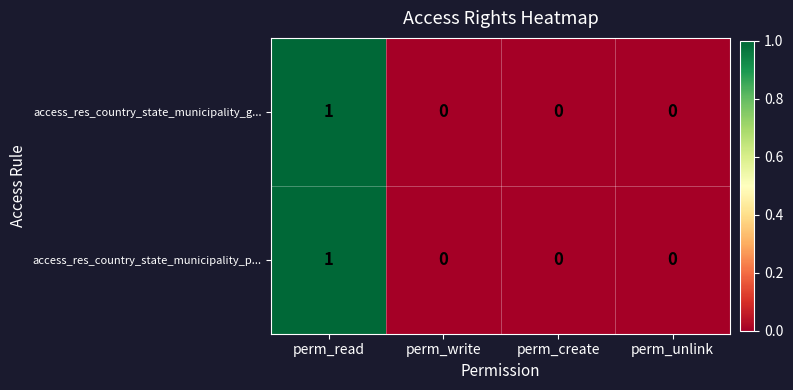

Is it true that access_res_country_state_municipality_g... equals 0 at perm_write?

True